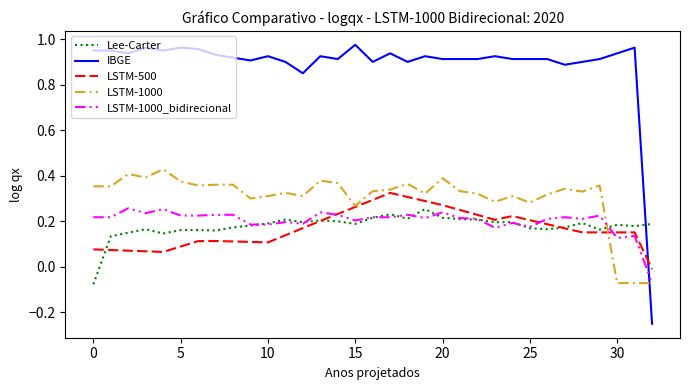

How many series are shown in this chart?

5